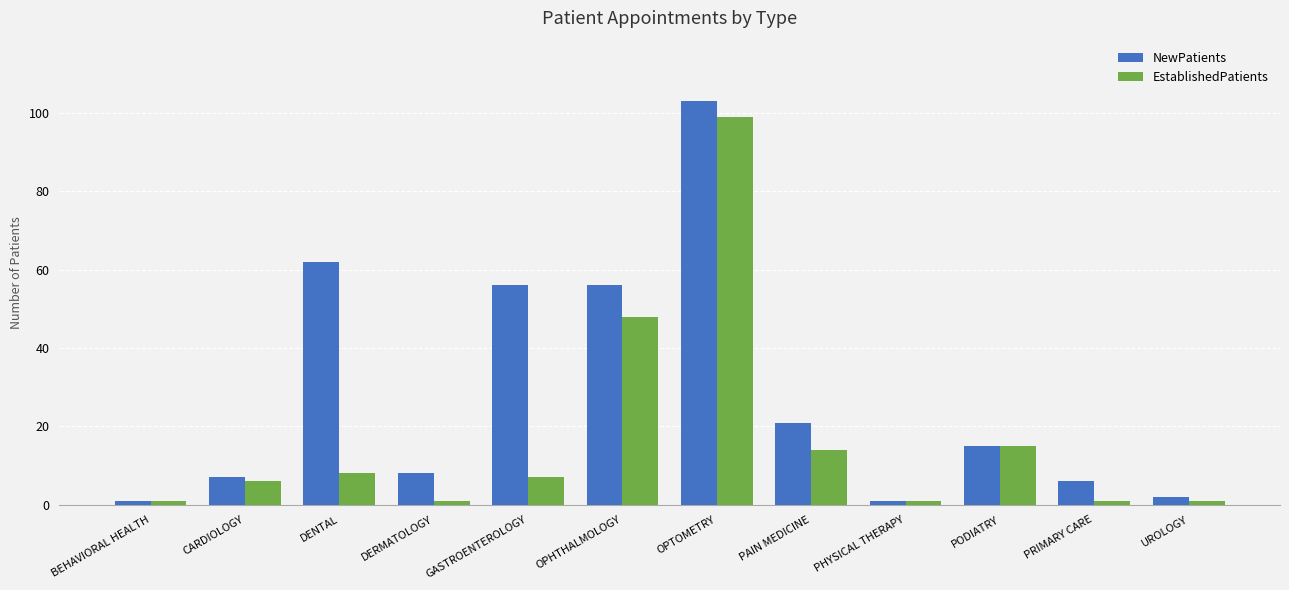

What is the difference between the highest and lowest values at CARDIOLOGY?

1